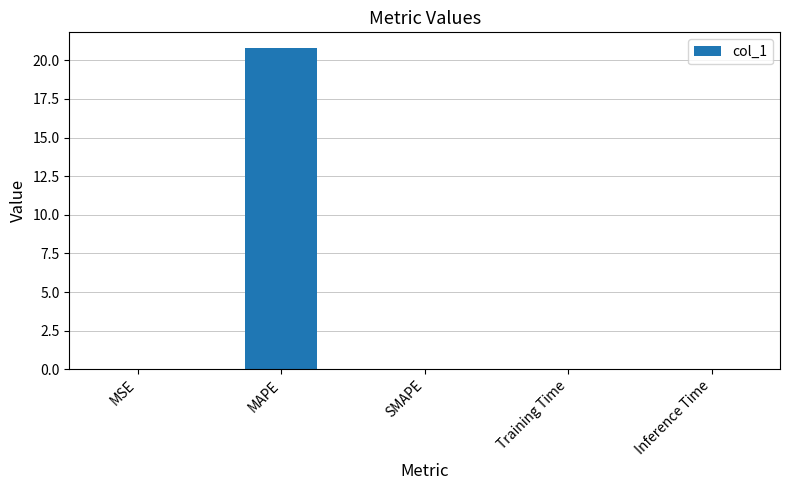

Count the number of data series in this chart.

1